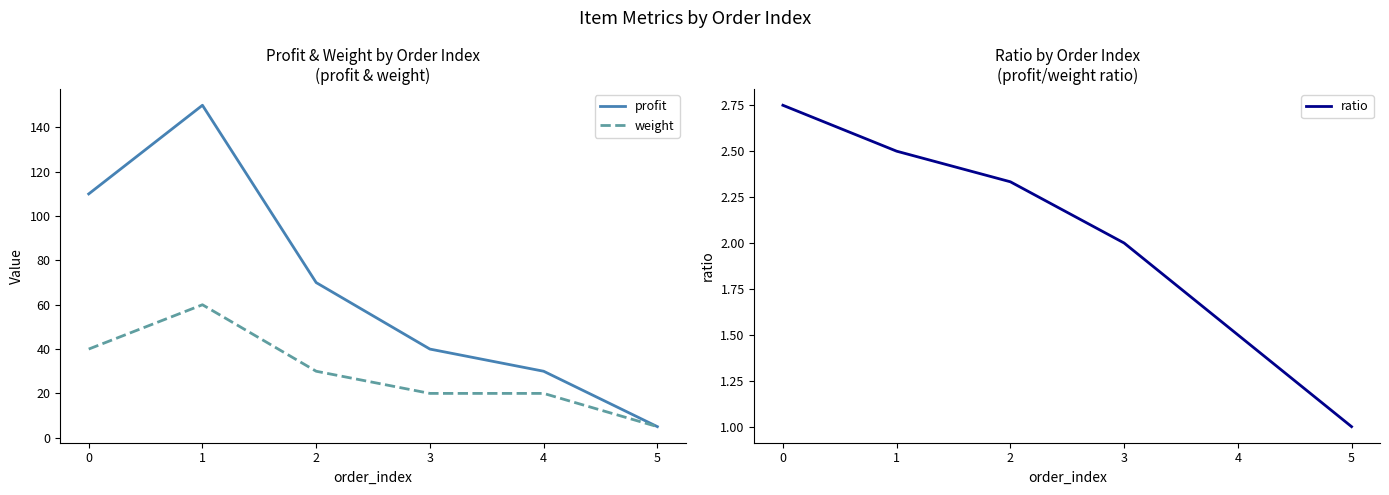

Rank the categories by profit value from highest to lowest.

1, 0, 2, 3, 4, 5